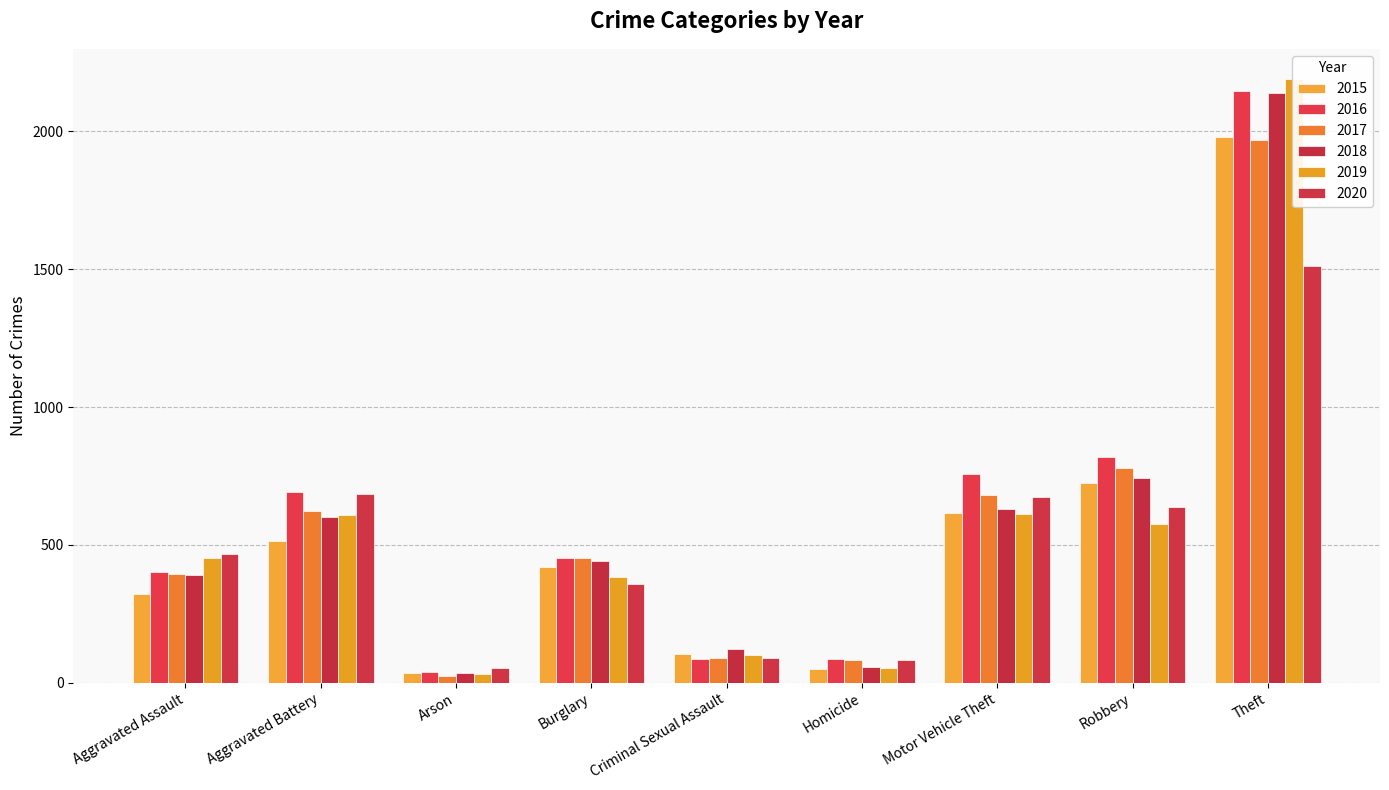

How many groups of bars are there?

9